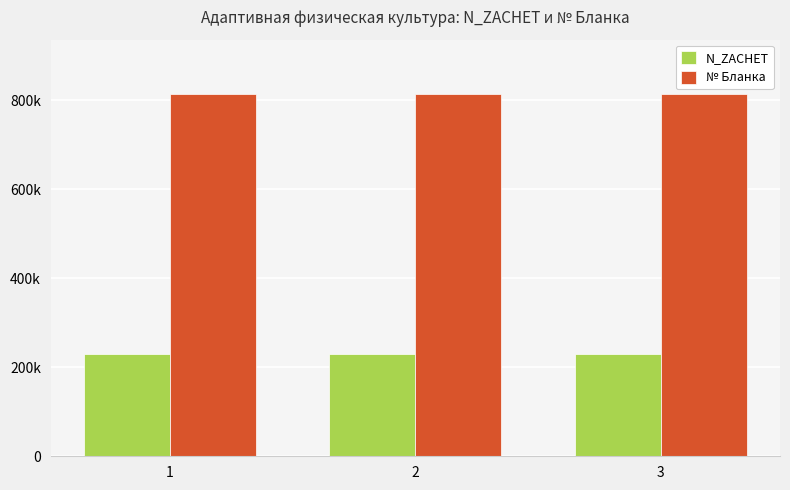

Which series changed the most between 1 and 3?

№ Бланка